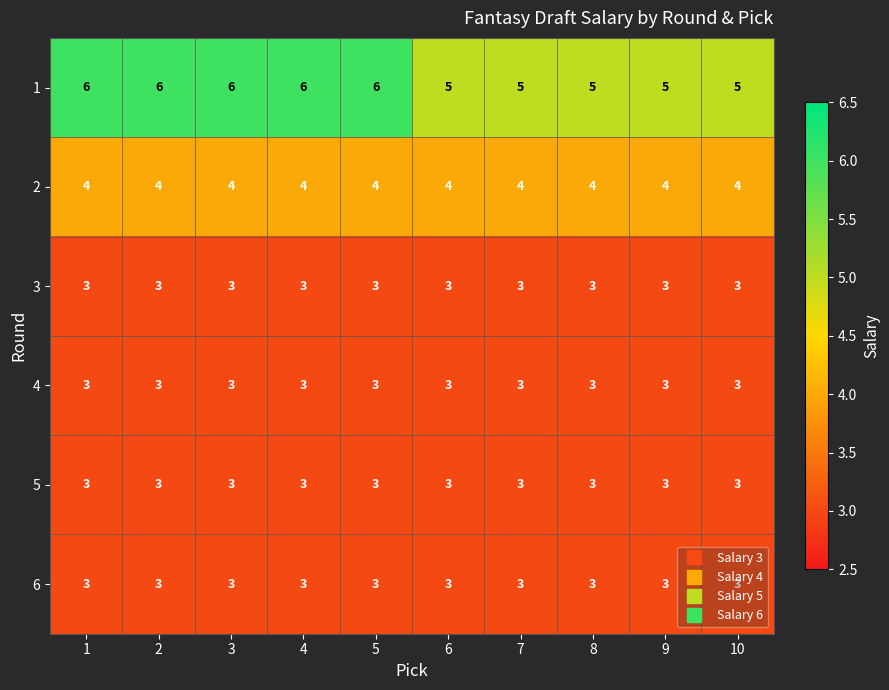

What is the minimum value for 1?

5